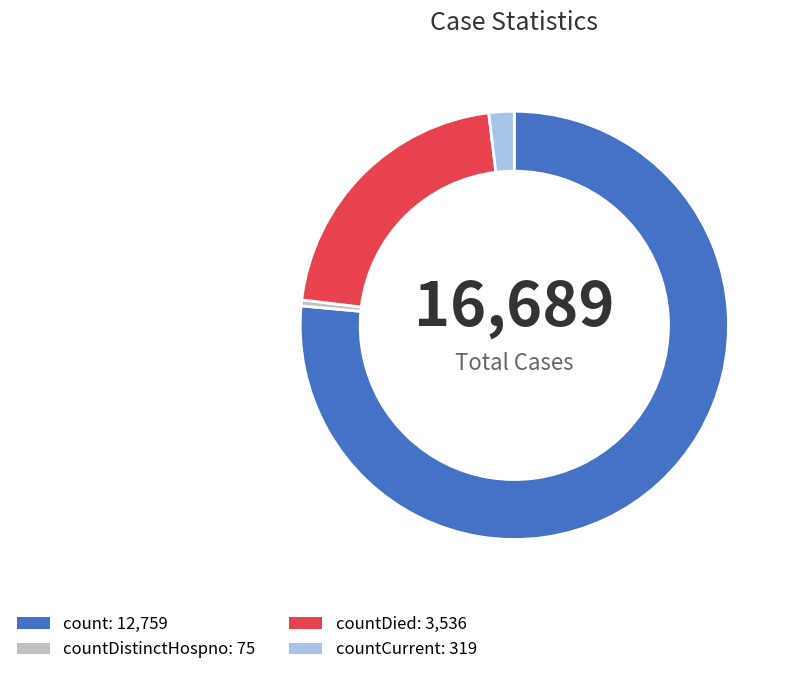

Count the number of slices in the pie.

4